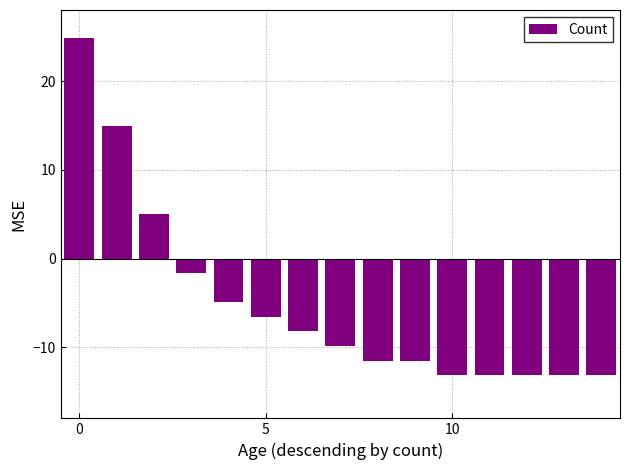

Does the chart contain stacked bars?

No